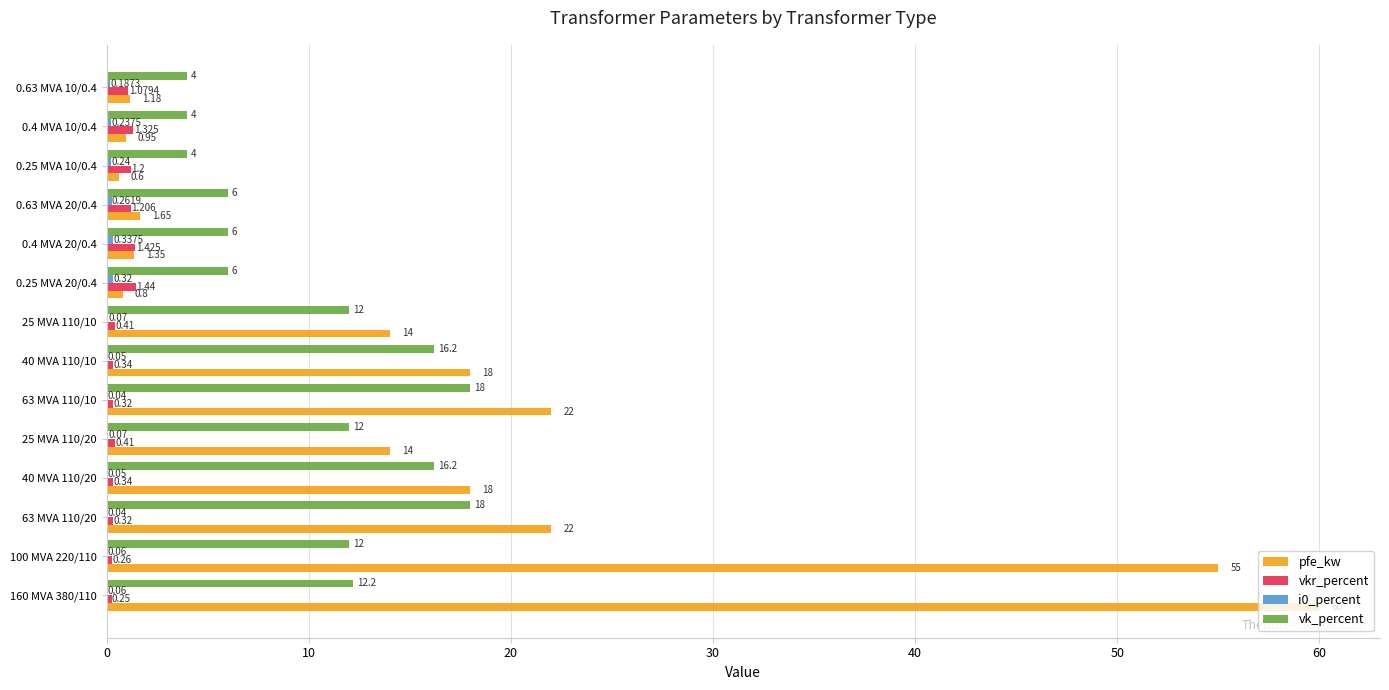

Which series has the largest total across all categories?

pfe_kw